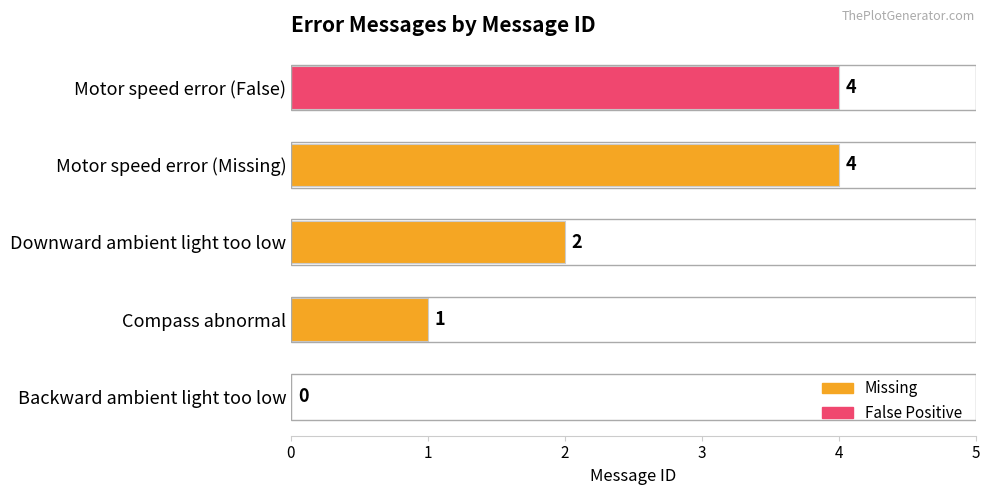

What is the sum of the values at Downward ambient light too low and Compass abnormal?

3